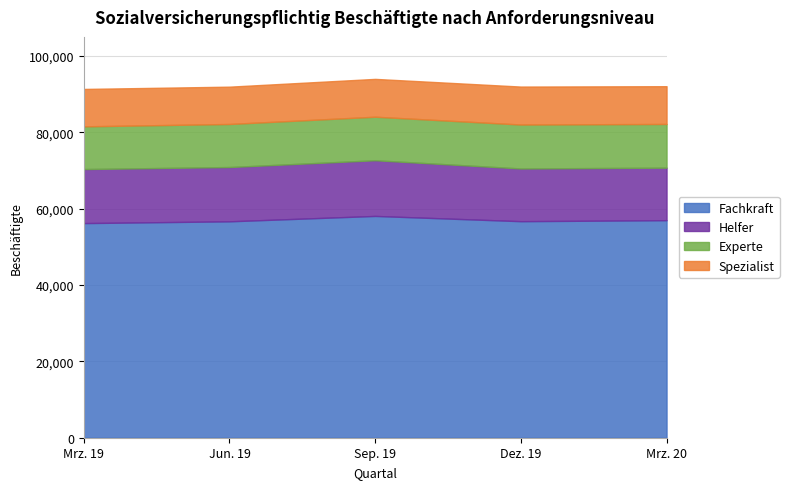

Which series has the widest spread of values?

Fachkraft